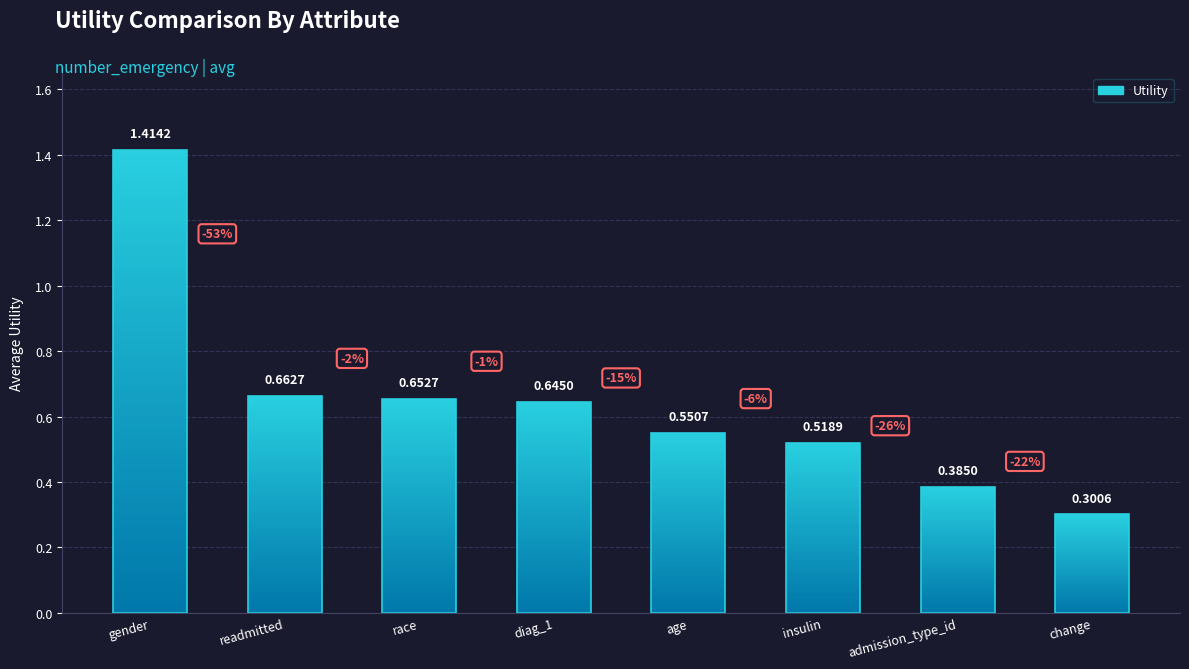

What is the difference between the values at admission_type_id and gender?

1.0